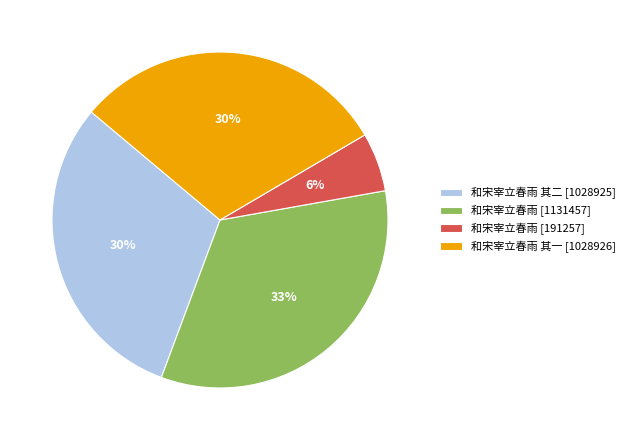

Which category has the biggest portion of the pie?

和宋宰立春雨 [1131457]